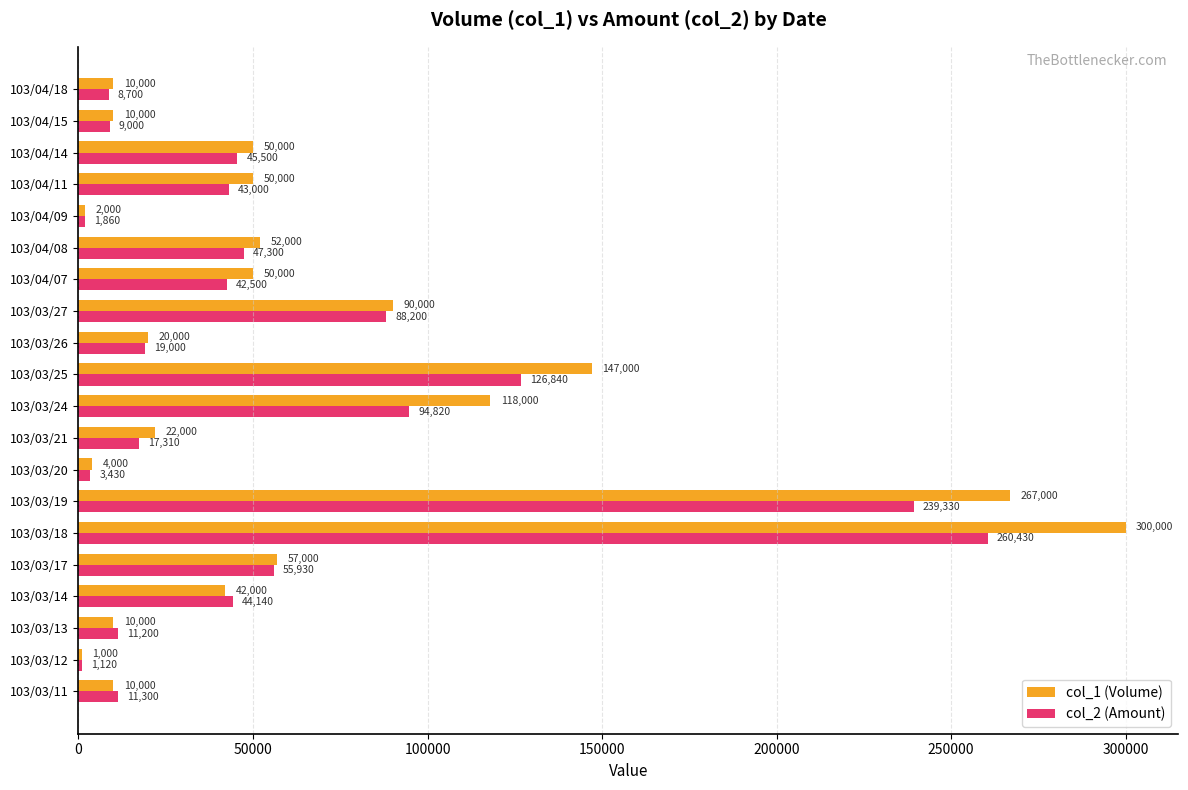

True or false: col_1 (Volume) has a value of 50000 at 103/04/11.

True